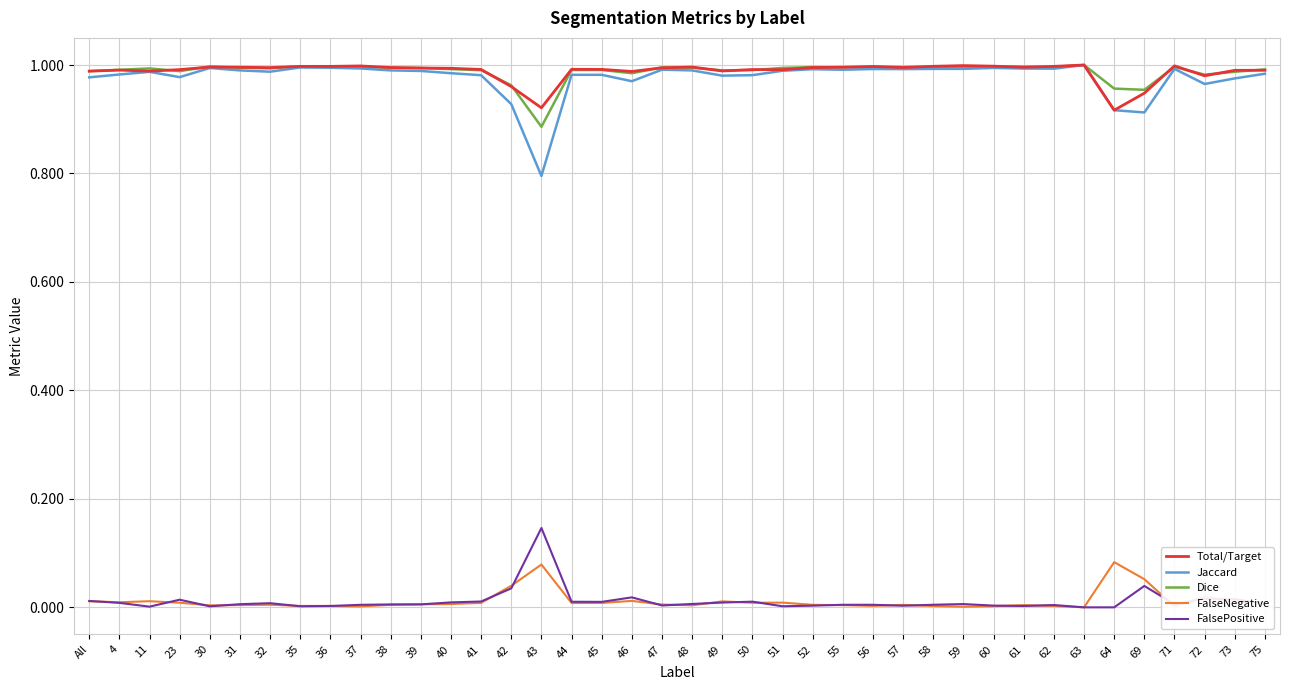

Which series has the largest range (max minus min)?

Jaccard